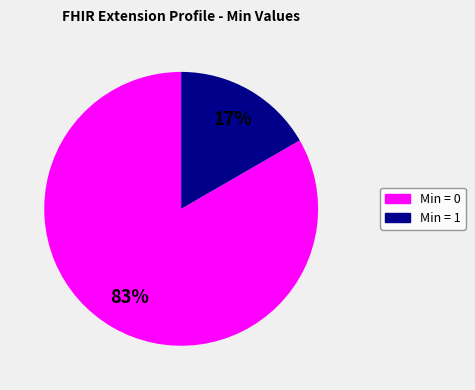

To the nearest percent, what is the average slice percentage?

50%